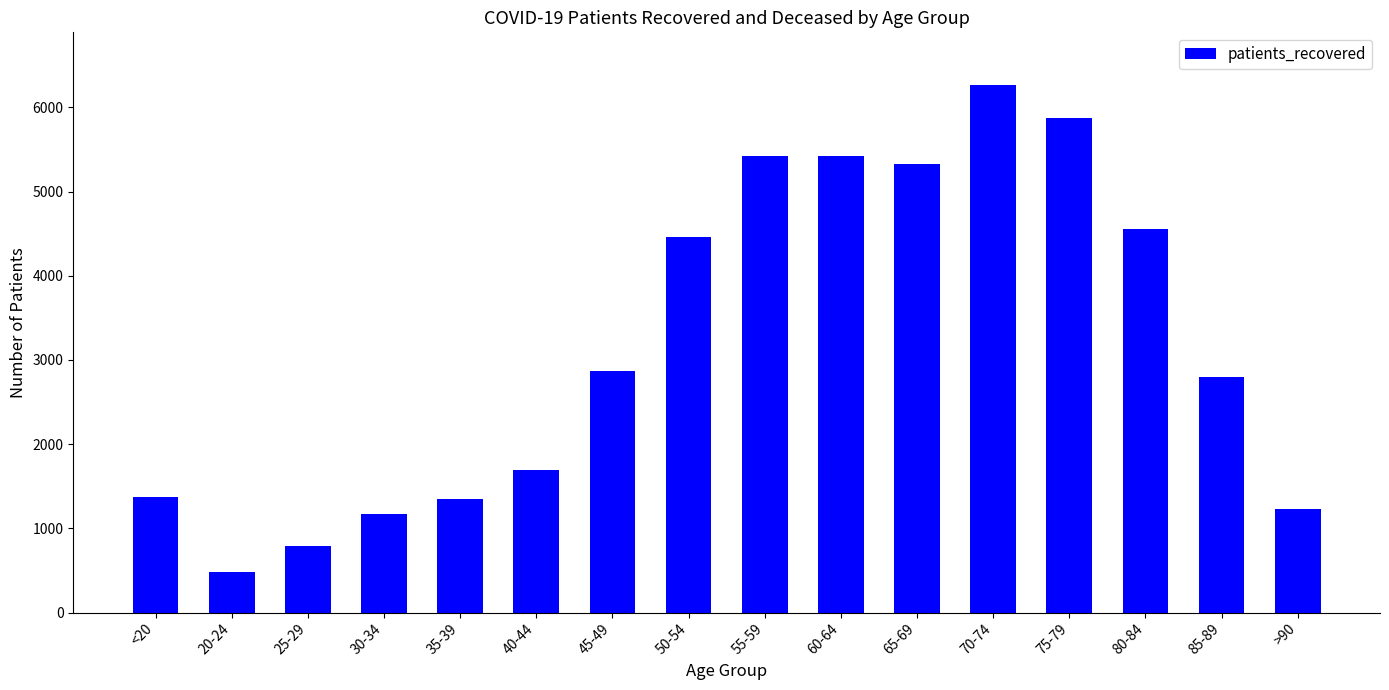

What is the value of the 6th bar from the left?

1692